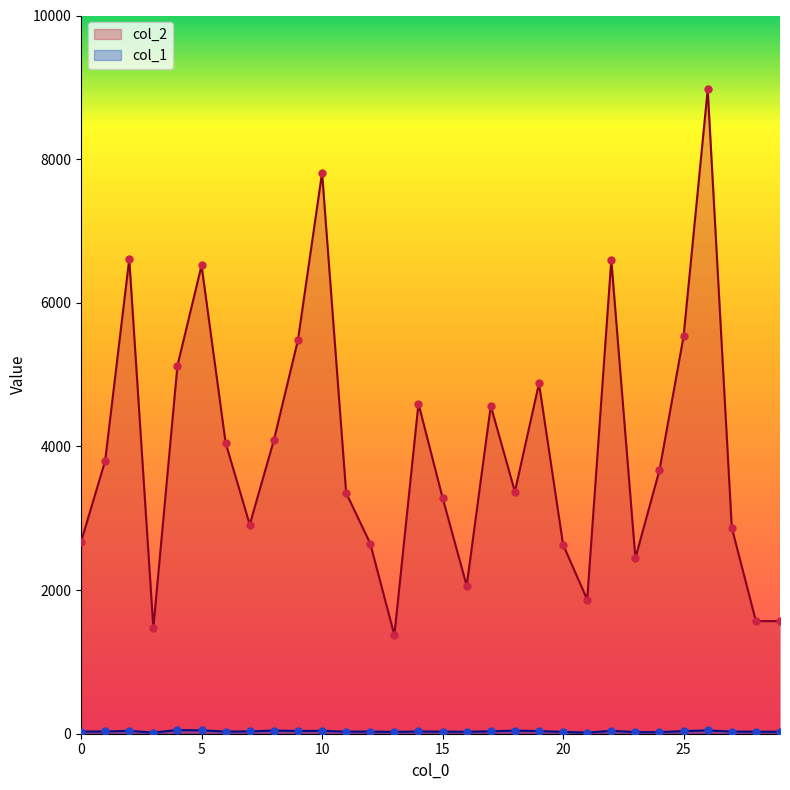

Is the value of col_1 at 1 greater than the value of col_2 at 17?

No